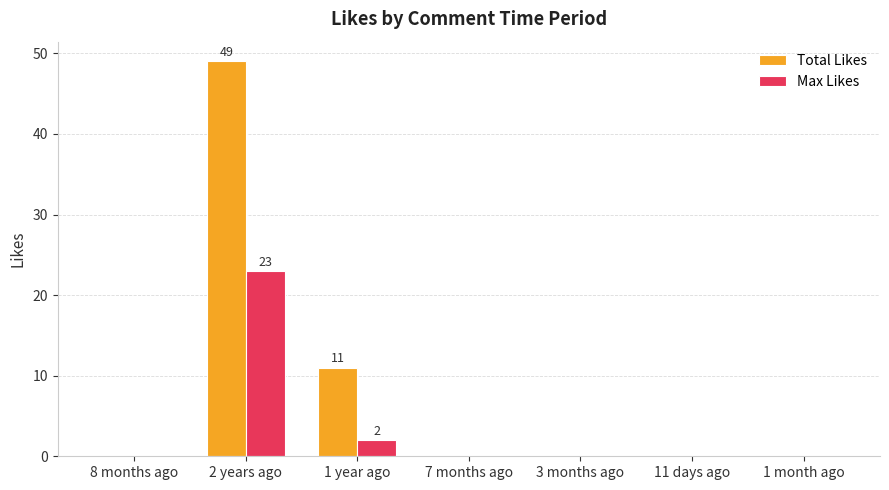

True or false: Total Likes has a value of 28 at 3 months ago.

False